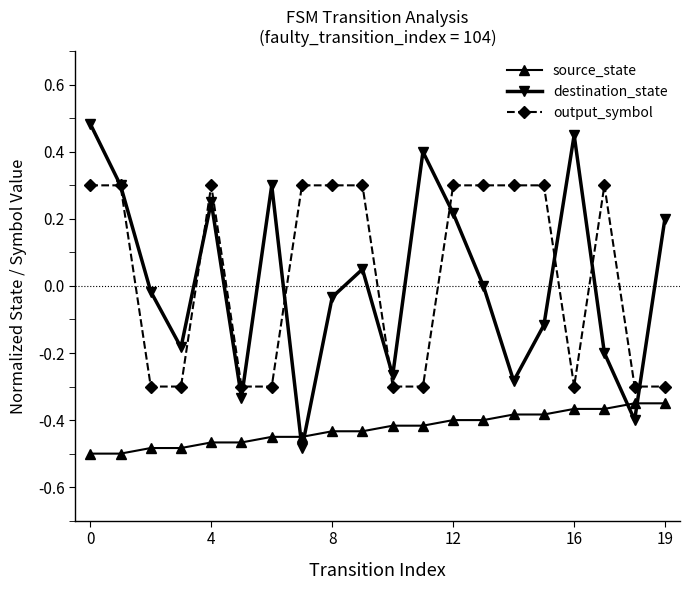

List the series in order of their peak value, lowest first.

source_state, output_symbol, destination_state